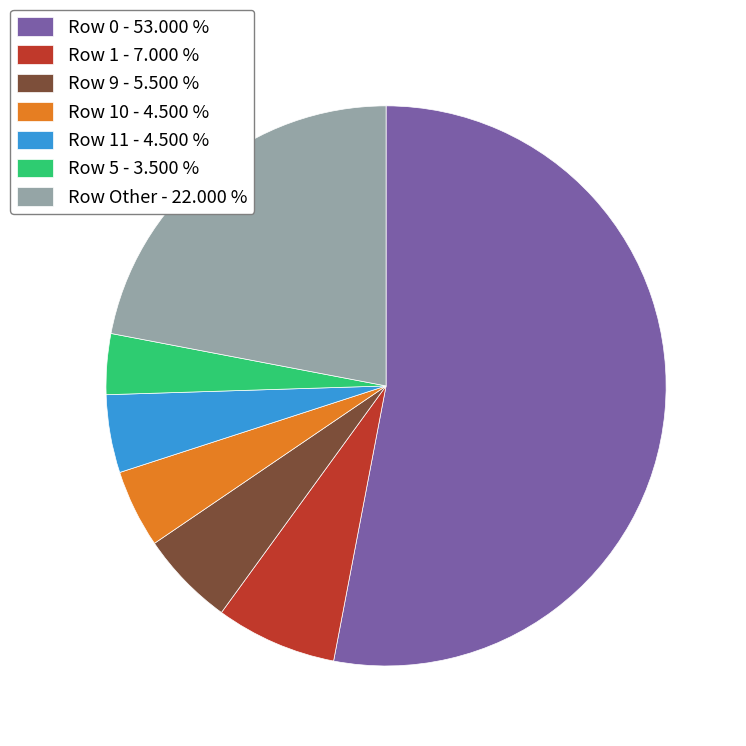

What is the majority slice?

Row 0 - 53.000 %